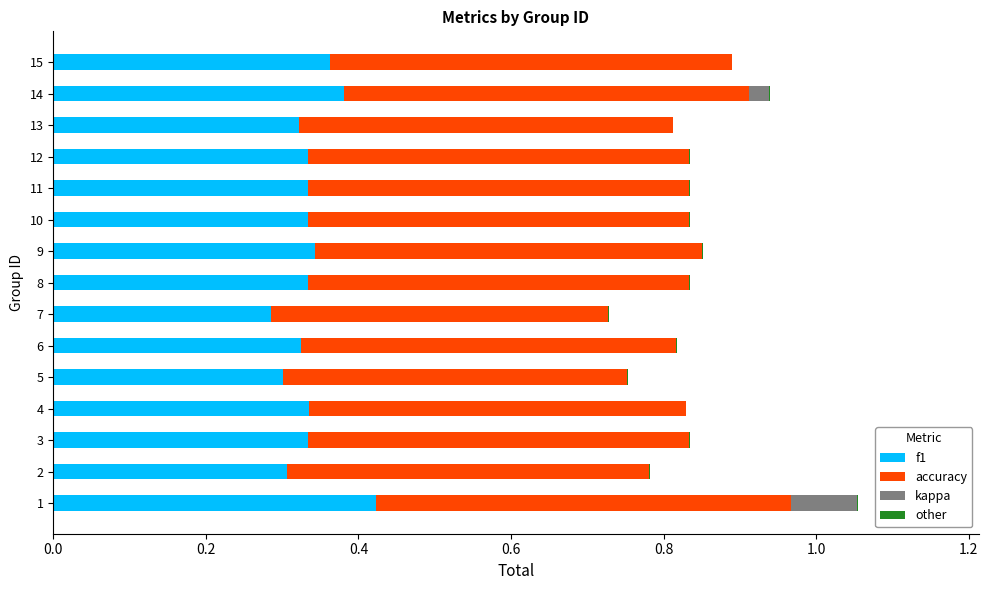

Is it true that f1 equals 0.4 at 2?

False